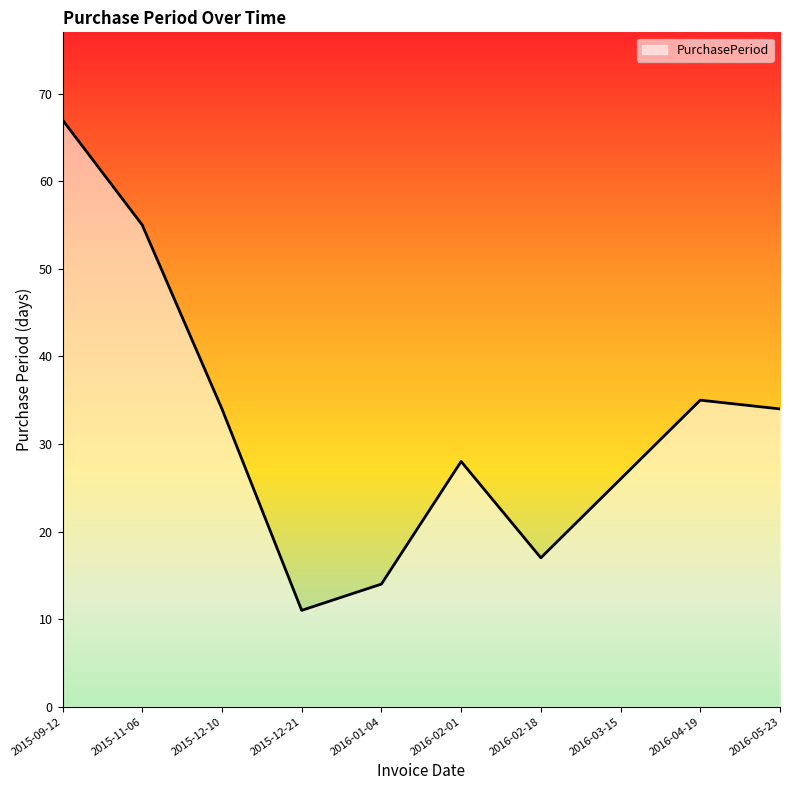

What is the change in value from 2015-11-06 to 2016-01-04?

-41